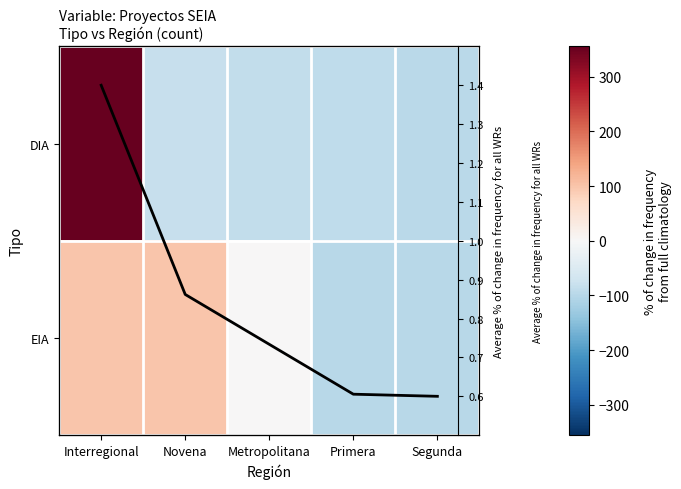

What is the lowest value of the EIA series?

-100.0